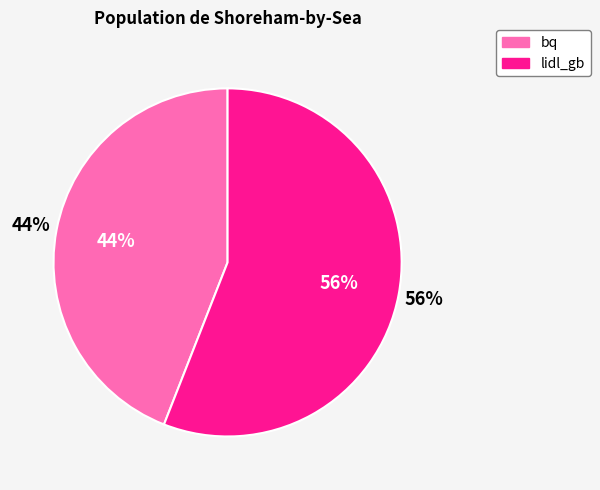

Do lidl_gb and bq together represent more than half of the pie?

Yes